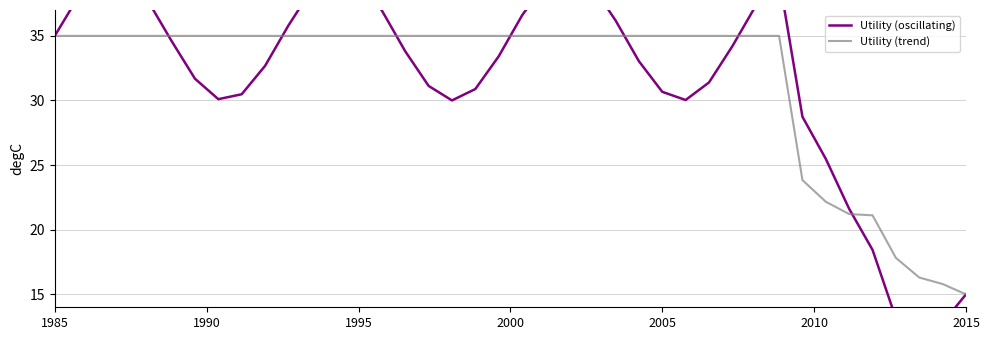

What is the difference between the maximum and minimum values in the Utility (trend) series?

20.0